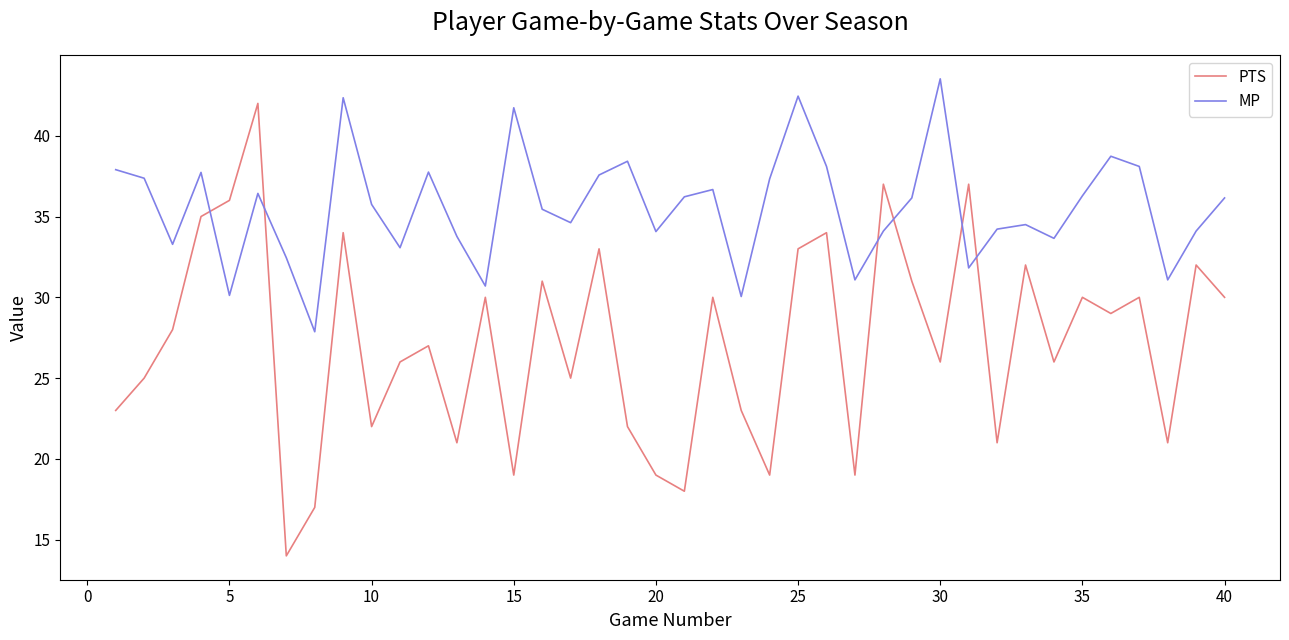

What is the sum of all MP values?

1422.7